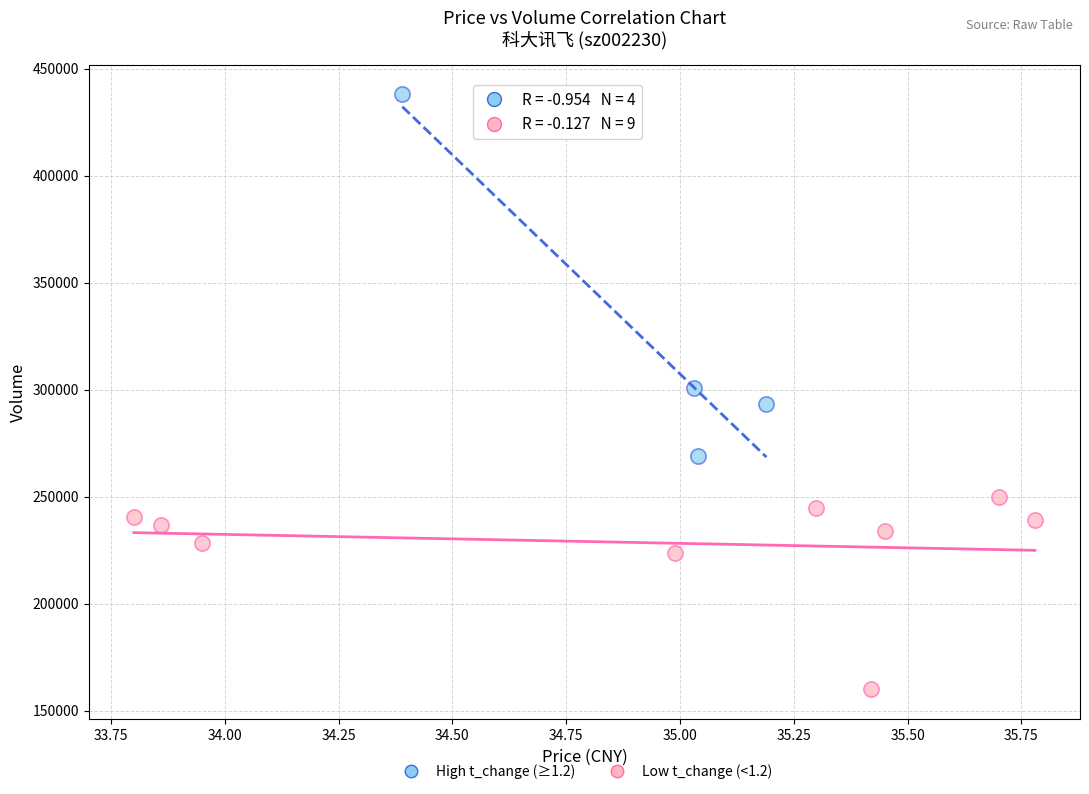

What are all the series names shown in the legend?

High t_change (≥1.2), Low t_change (<1.2)